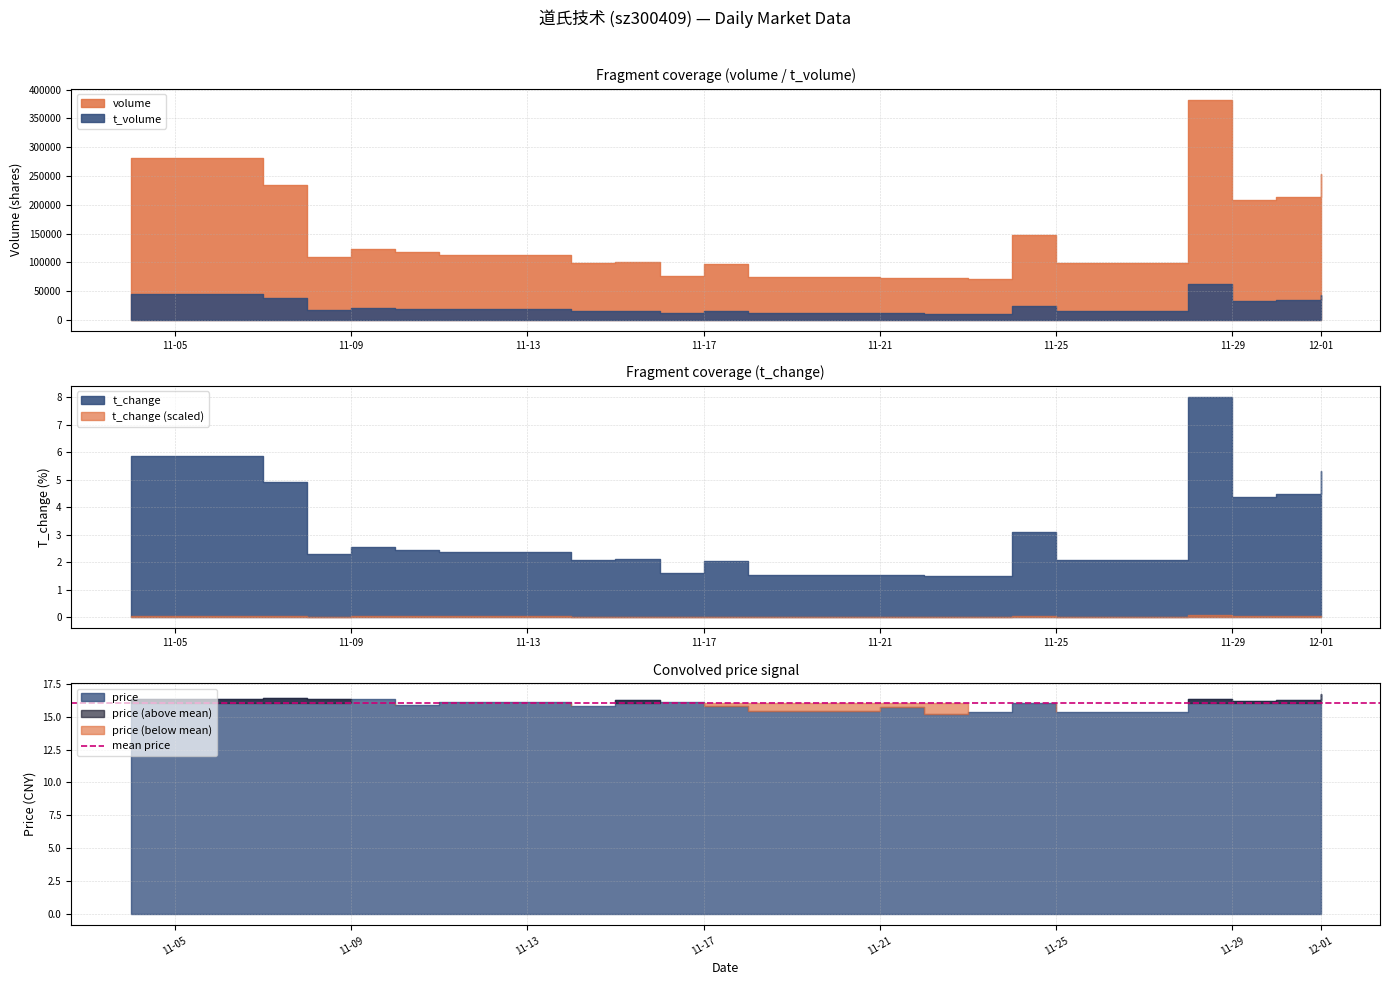

In price, how many points are lower than both neighbors (excluding endpoints)?

6